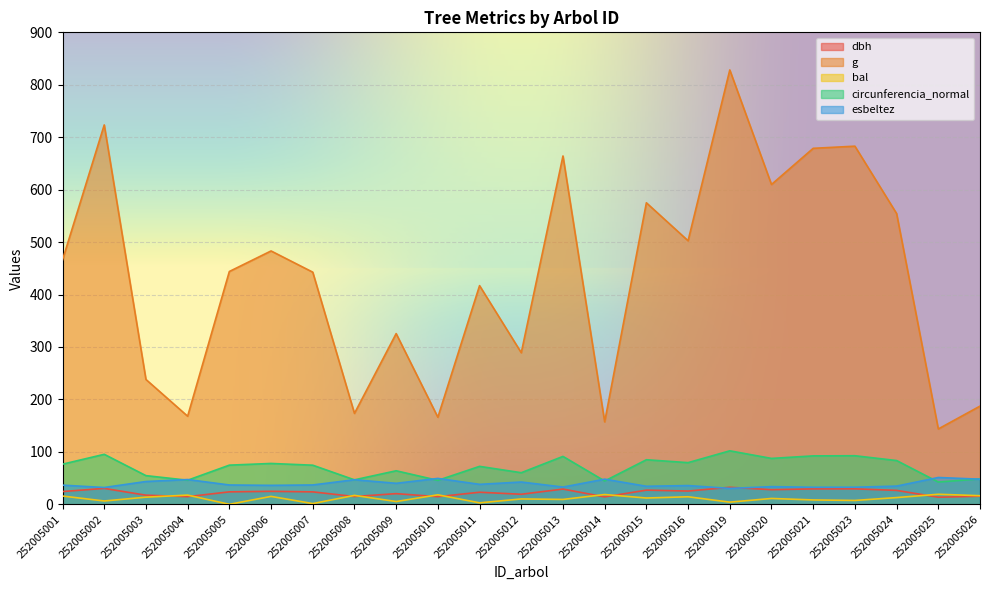

How many series are shown in this chart?

5